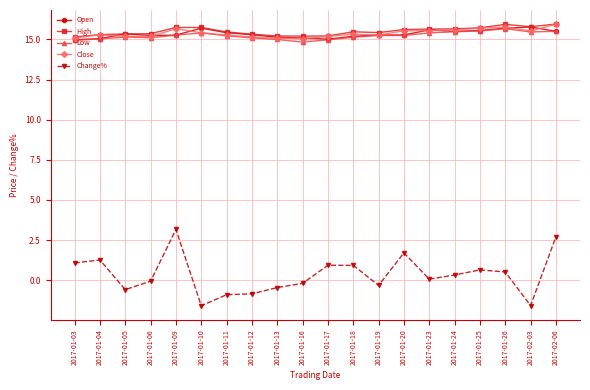

What are all the series names shown in the legend?

Open, High, Low, Close, Change%